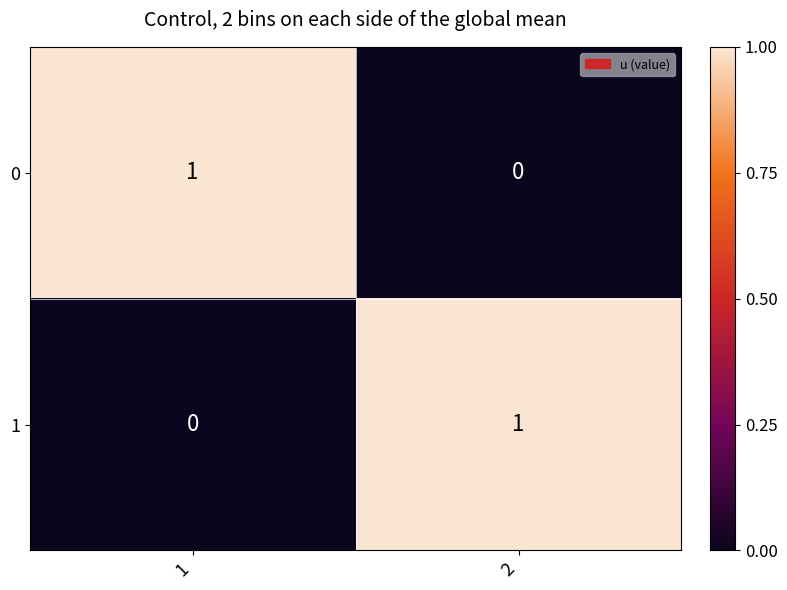

At 2, list the series in order from smallest to largest.

0, 1